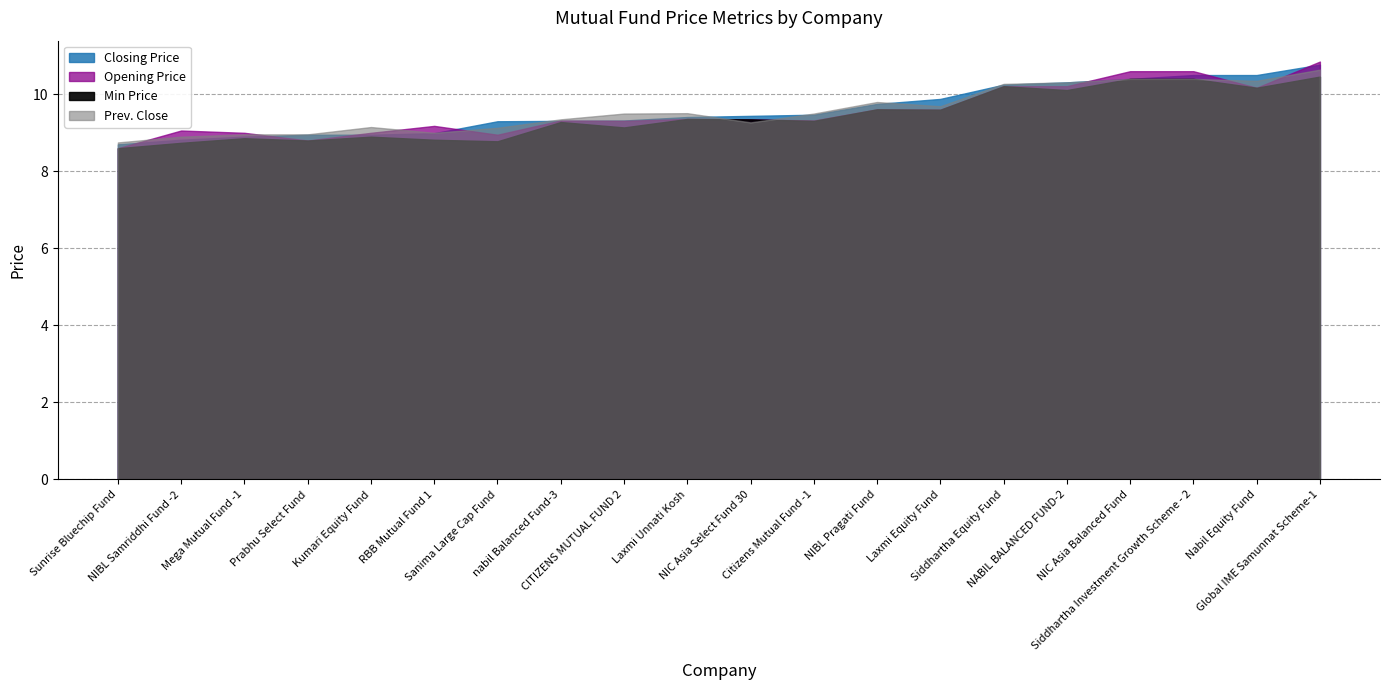

How many values in the Min Price series exceed 9?

13